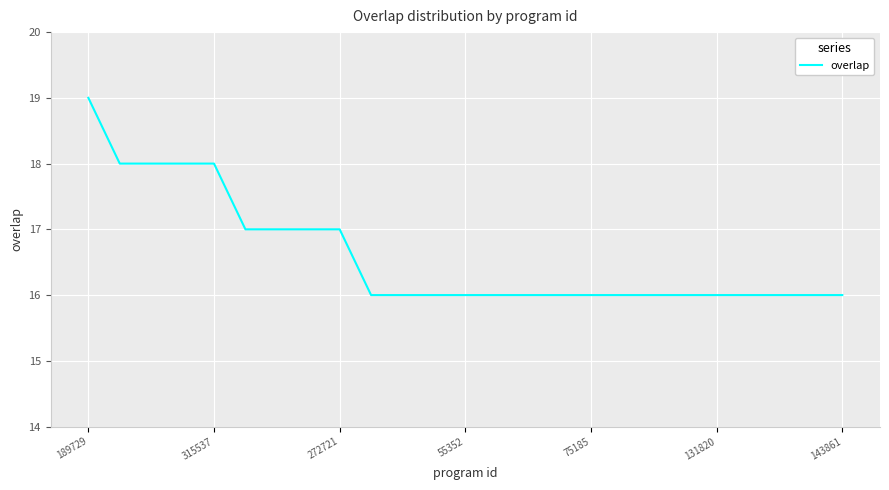

What is the greatest value displayed?

19